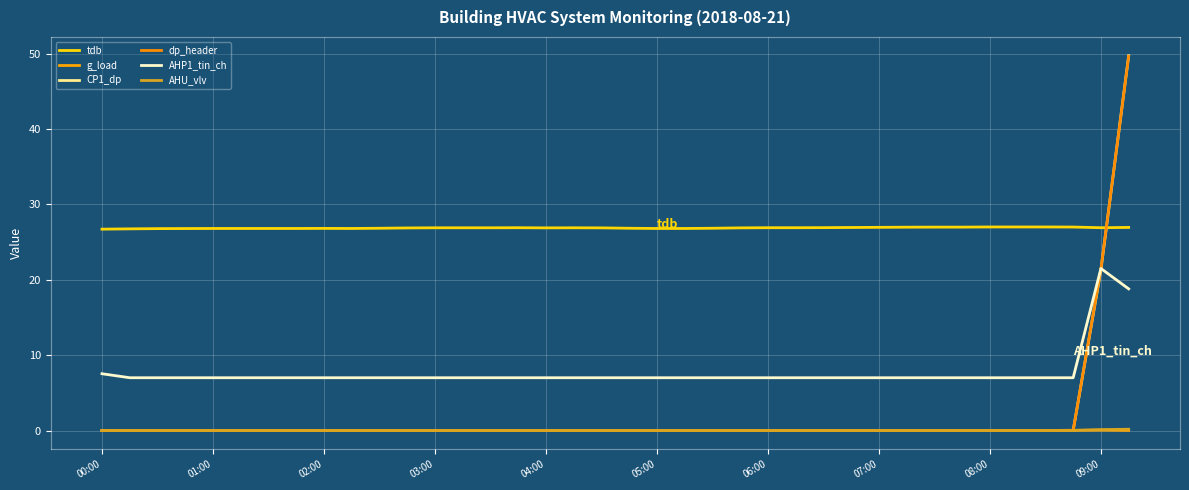

Reading right to left, transcribe all the data shown in this chart.

tdb: 26.9	26.9	27.0	27.0	27.0	27.0	27.0	27.0	27.0	26.9	26.9	26.9	26.9	26.9	26.9	26.8	26.8	26.8	26.8	26.9	26.9	26.9	26.9	26.9	26.9	26.9	26.9	26.8	26.8	26.8	26.8	26.8	26.8	26.8	26.8	26.8	26.8	26.7
g_load: 0.0	0.0	0.0	0.0	0.0	0.0	0.0	0.0	0.0	0.0	0.0	0.0	0.0	0.0	0.0	0.0	0.0	0.0	0.0	0.0	0.0	0.0	0.0	0.0	0.0	0.0	0.0	0.0	0.0	0.0	0.0	0.0	0.0	0.0	0.0	0.0	0.0	0.0
CP1_dp: 49.7	21.3	0.0	0.0	0.0	0.0	0.0	0.0	0.0	0.0	0.0	0.0	0.0	0.0	0.0	0.0	0.0	0.0	0.0	0.0	0.0	0.0	0.0	0.0	0.0	0.0	0.0	0.0	0.0	0.0	0.0	0.0	0.0	0.0	0.0	0.0	0.0	0.0
dp_header: 49.6	21.4	0.0	0.0	0.0	0.0	0.0	0.0	0.0	0.0	0.0	0.0	0.0	0.0	0.0	0.0	0.0	0.0	0.0	0.0	0.0	0.0	0.0	0.0	0.0	0.0	0.0	0.0	0.0	0.0	0.0	0.0	0.0	0.0	0.0	0.0	0.0	0.0
AHP1_tin_ch: 18.8	21.5	7.0	7.0	7.0	7.0	7.0	7.0	7.0	7.0	7.0	7.0	7.0	7.0	7.0	7.0	7.0	7.0	7.0	7.0	7.0	7.0	7.0	7.0	7.0	7.0	7.0	7.0	7.0	7.0	7.0	7.0	7.0	7.0	7.0	7.0	7.0	7.5
AHU_vlv: 0.2	0.1	0.0	0.0	0.0	0.0	0.0	0.0	0.0	0.0	0.0	0.0	0.0	0.0	0.0	0.0	0.0	0.0	0.0	0.0	0.0	0.0	0.0	0.0	0.0	0.0	0.0	0.0	0.0	0.0	0.0	0.0	0.0	0.0	0.0	0.0	0.0	0.0